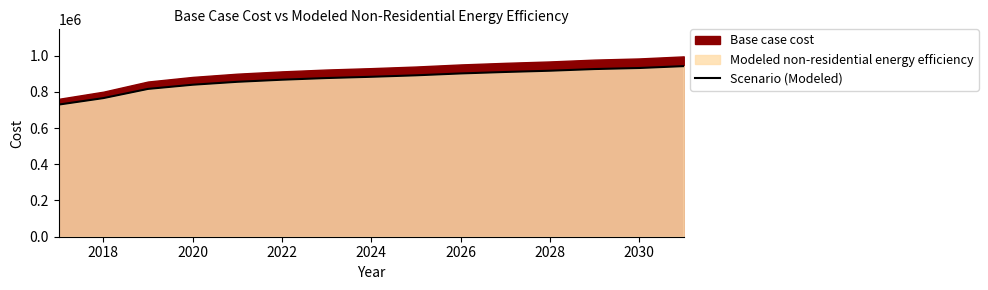

What is the minimum value for Scenario (Modeled)?

729186.8